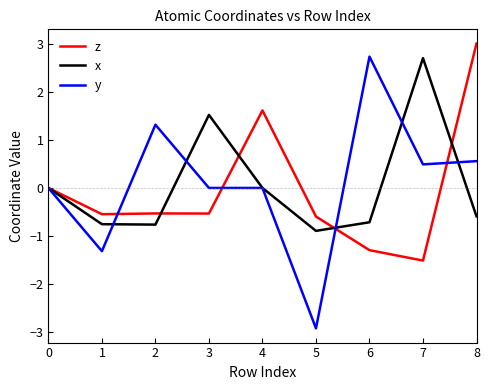

What is the sum of all y values?

0.9